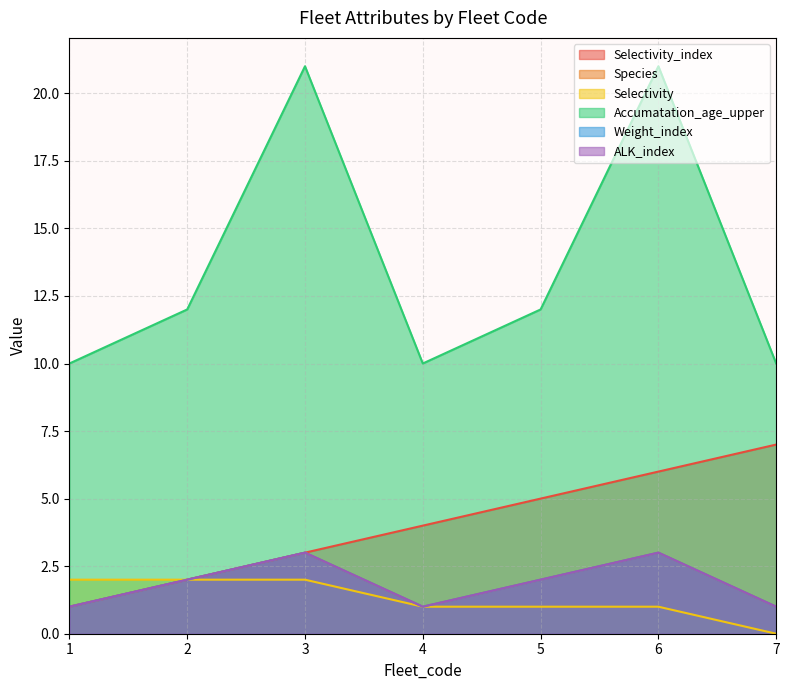

What is the spread (max minus min) of values at 6?

20